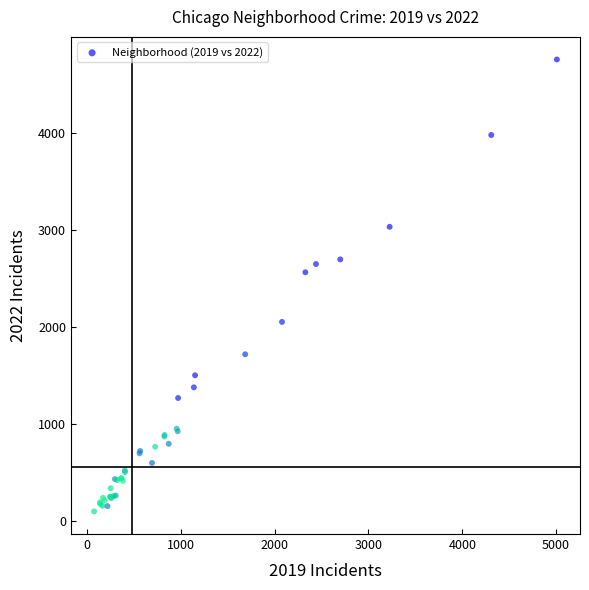

What Y value in the scatter plot is closest to 2430?

2566